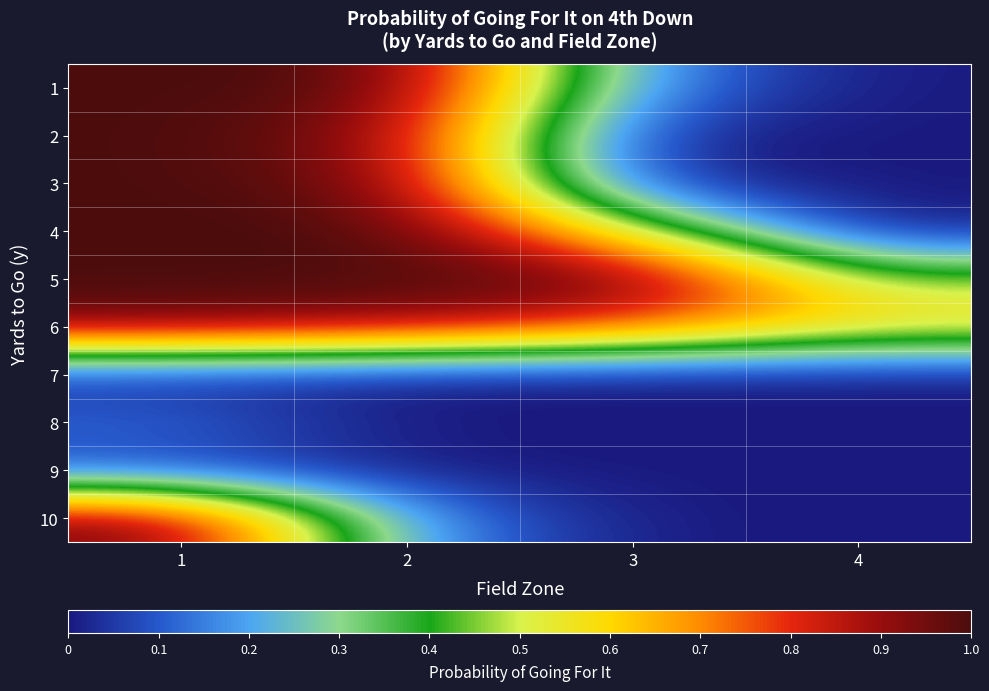

Which series has the largest range (max minus min)?

2